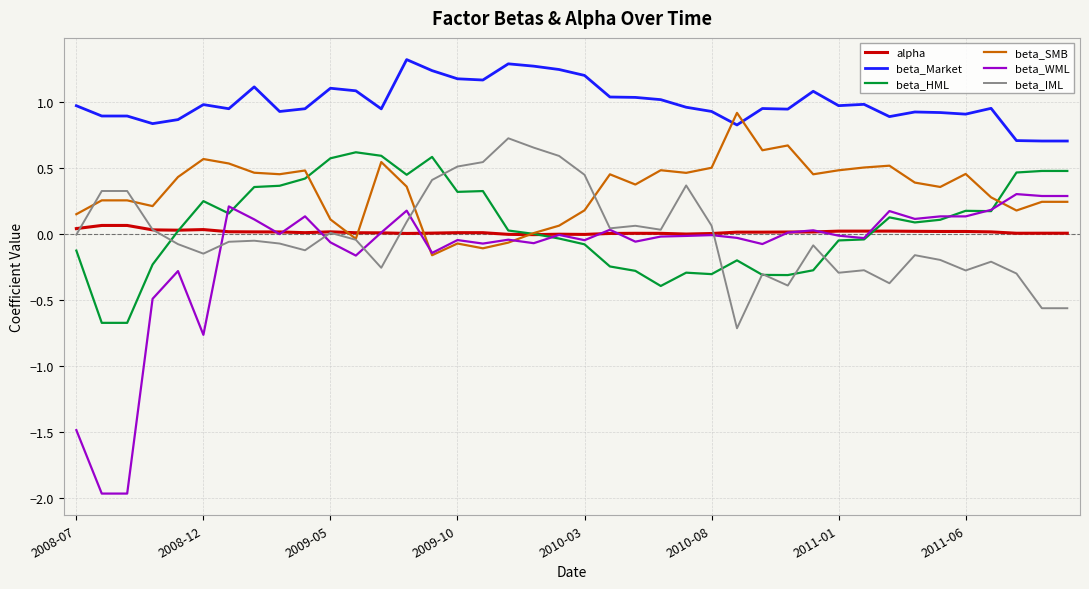

Which series has the largest range (max minus min)?

beta_WML